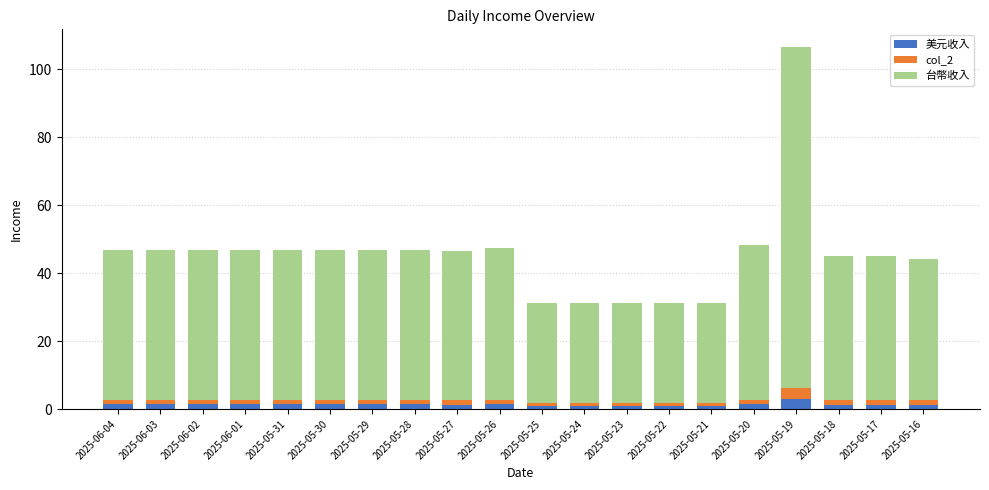

Is it true that 美元收入 equals 0.9 at 2025-05-23?

True